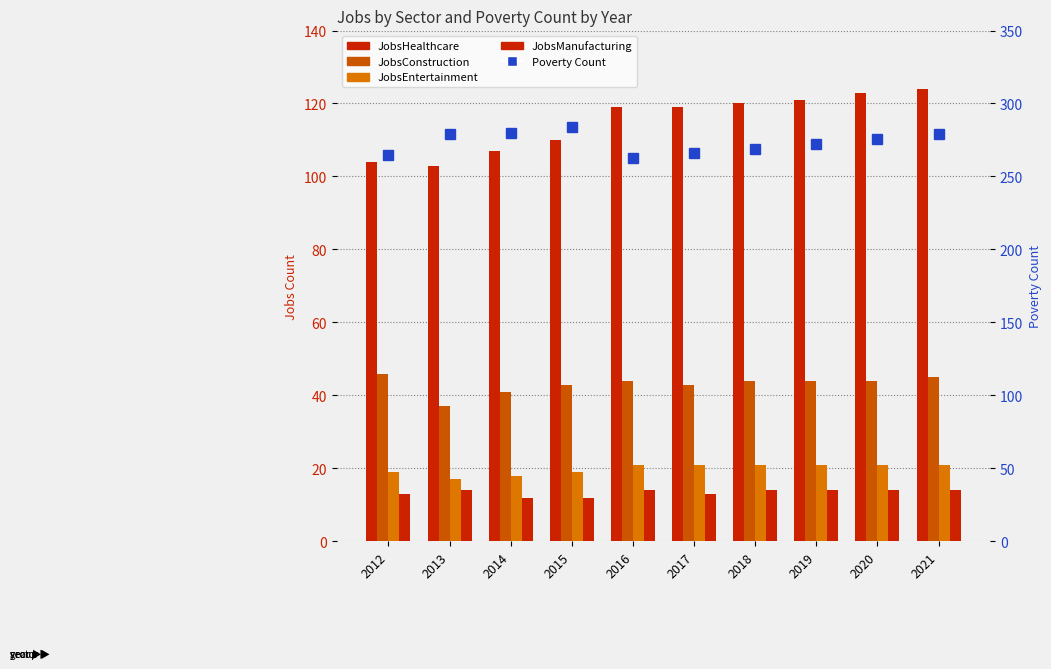

What is the difference between the JobsHealthcare values at 2015 and 2013?

7